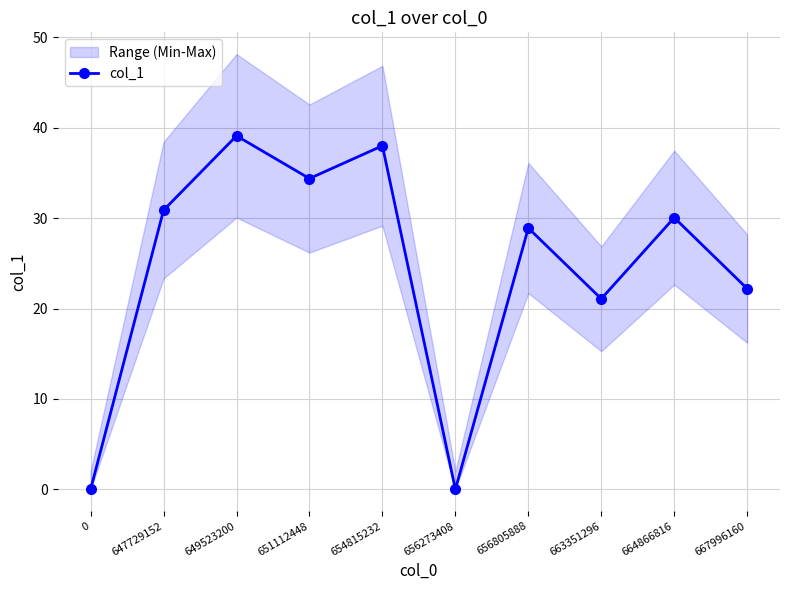

Rank the categories by value from lowest to highest.

0, 656273408, 663351296, 667996160, 656805888, 664866816, 647729152, 651112448, 654815232, 649523200